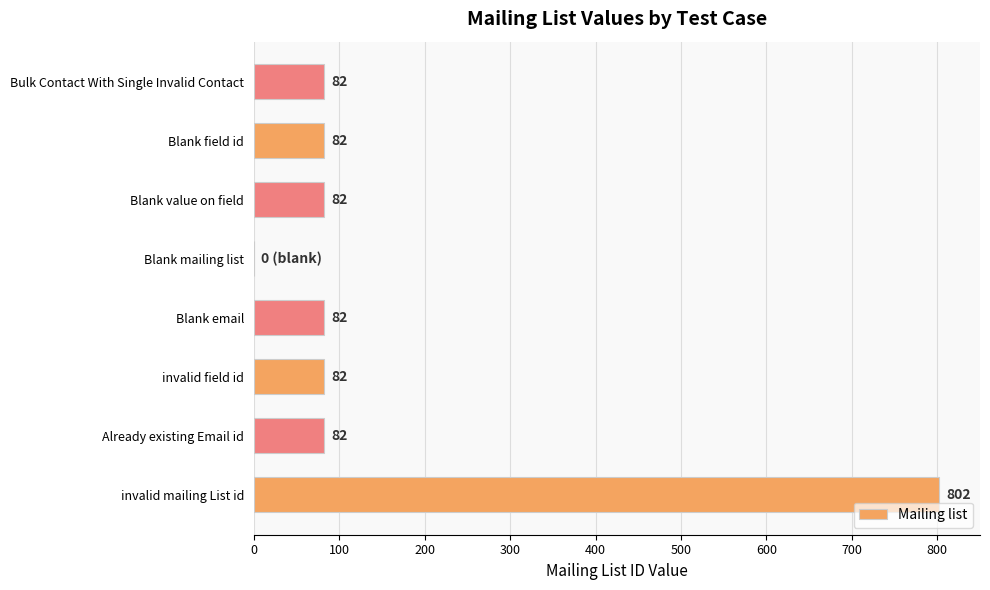

What is the approximate value at invalid mailing List id?

802